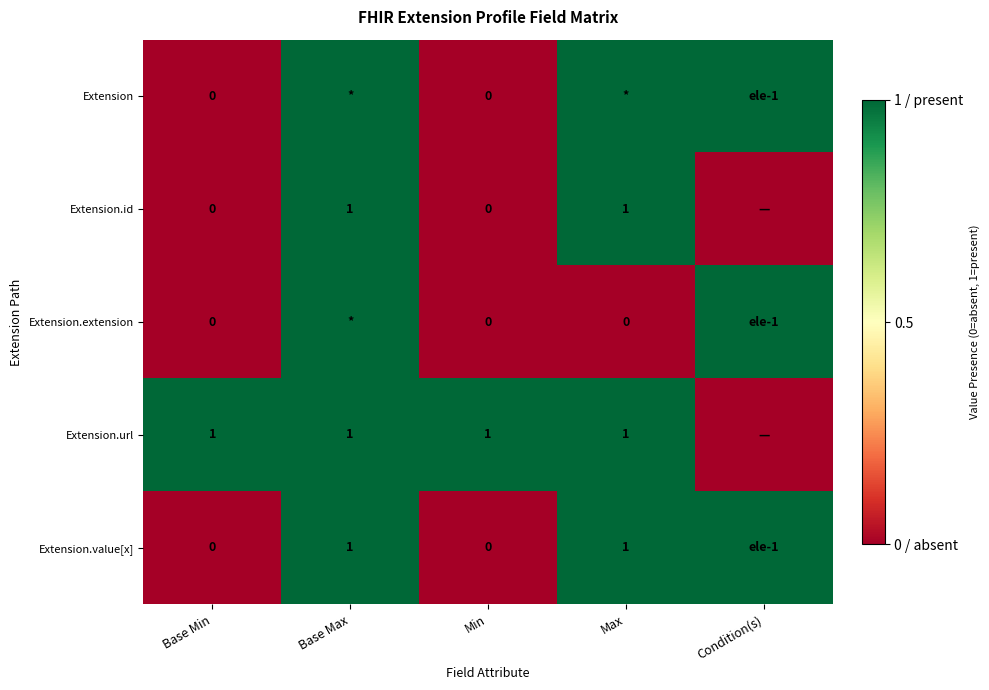

What is the greatest value displayed?

1